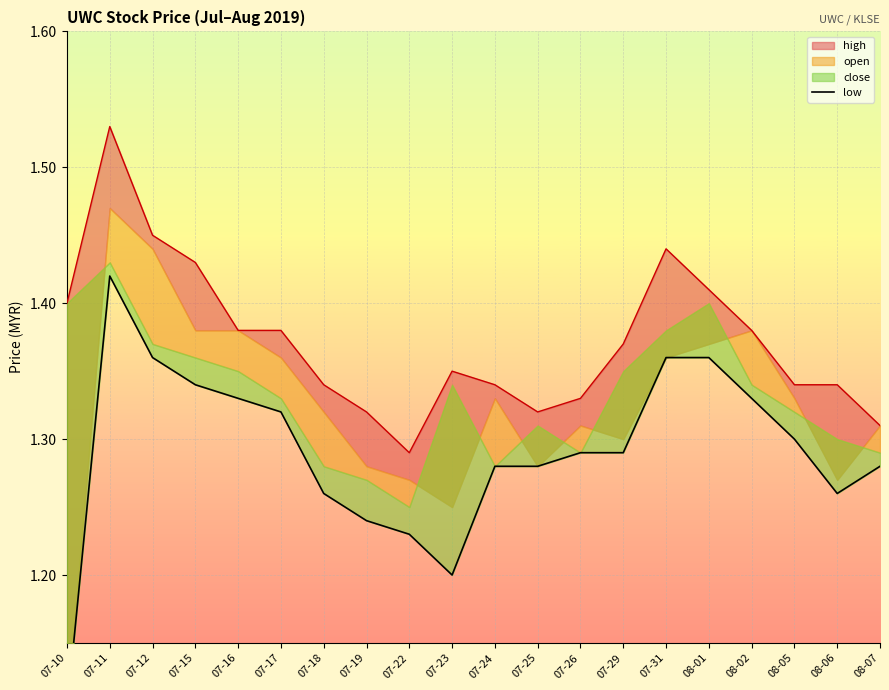

What is the label of the 2nd point from the right?

08-06